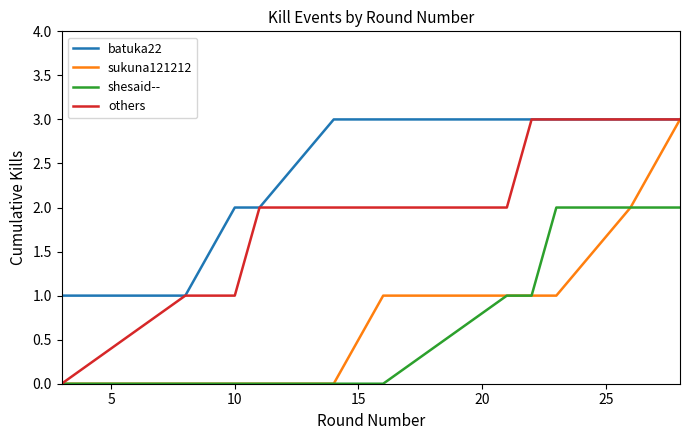

What is the highest value of the batuka22 series?

3